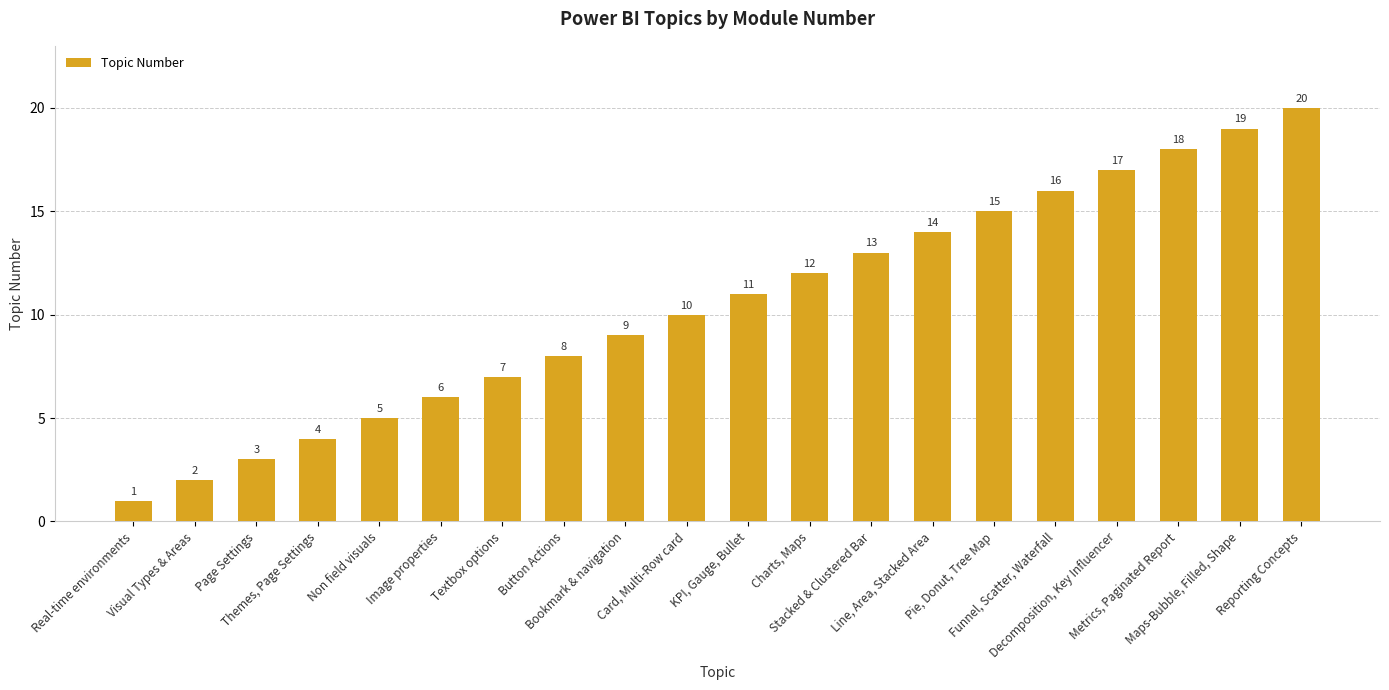

List the labels in order of value, largest first.

Reporting Concepts, Maps-Bubble, Filled, Shape, Metrics, Paginated Report, Decomposition, Key Influencer, Funnel, Scatter, Waterfall, Pie, Donut, Tree Map, Line, Area, Stacked Area, Stacked & Clustered Bar, Charts, Maps, KPI, Gauge, Bullet, Card, Multi-Row card, Bookmark & navigation, Button Actions, Textbox options, Image properties, Non field visuals, Themes, Page Settings, Page Settings, Visual Types & Areas, Real-time environments